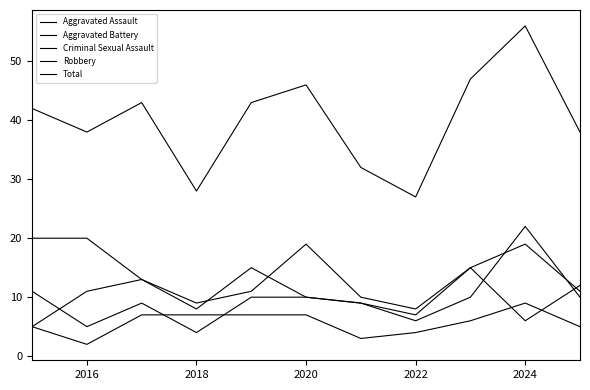

At how many categories does at least one series exceed 50?

1